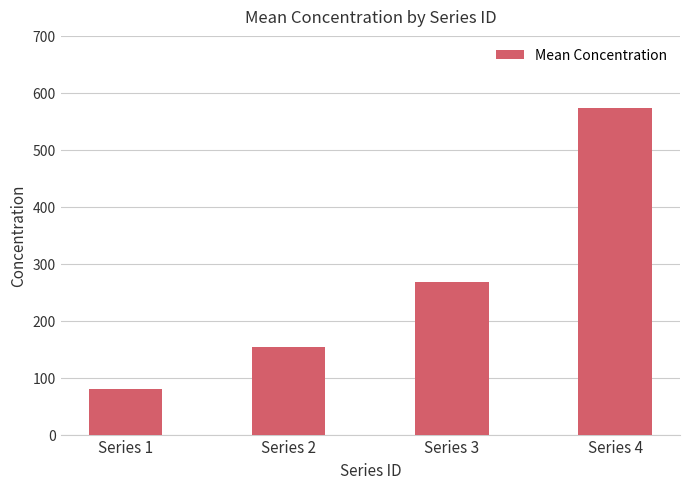

List the labels in order of value, largest first.

Series 4, Series 3, Series 2, Series 1